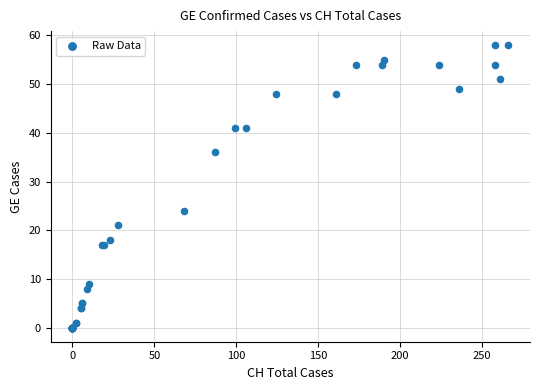

What Y value in the scatter plot is closest to 29?

24